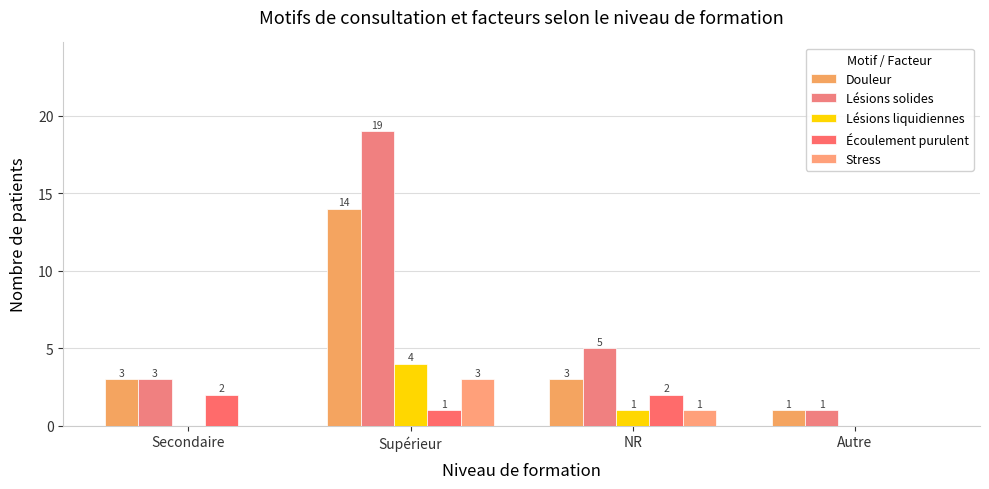

Count the number of categories in the chart.

4